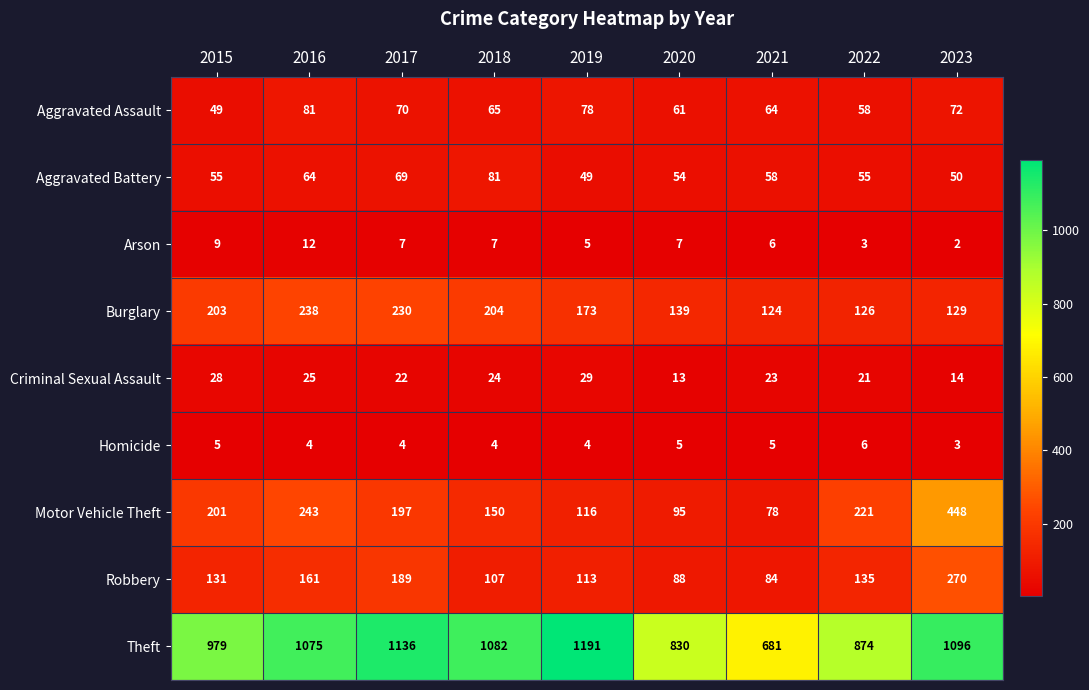

Rank the series at 2015 from highest to lowest value.

Theft, Burglary, Motor Vehicle Theft, Robbery, Aggravated Battery, Aggravated Assault, Criminal Sexual Assault, Arson, Homicide